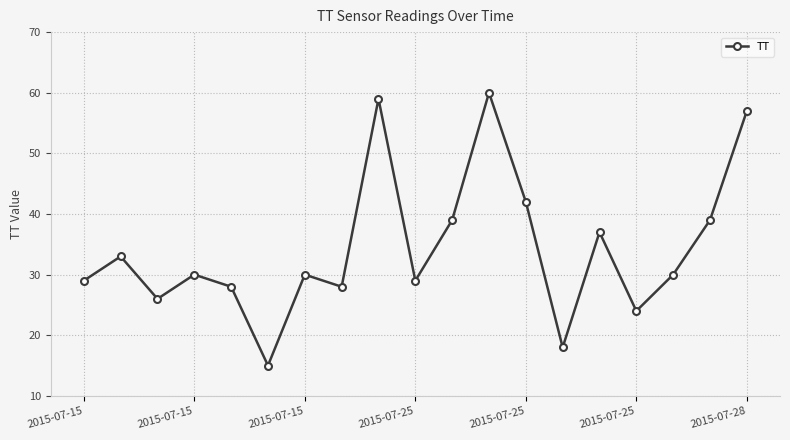

Reading left to right, transcribe all the data shown in this chart.

29	33	26	30	28	15	30	28	59	29	39	60	42	18	37	24	30	39	57